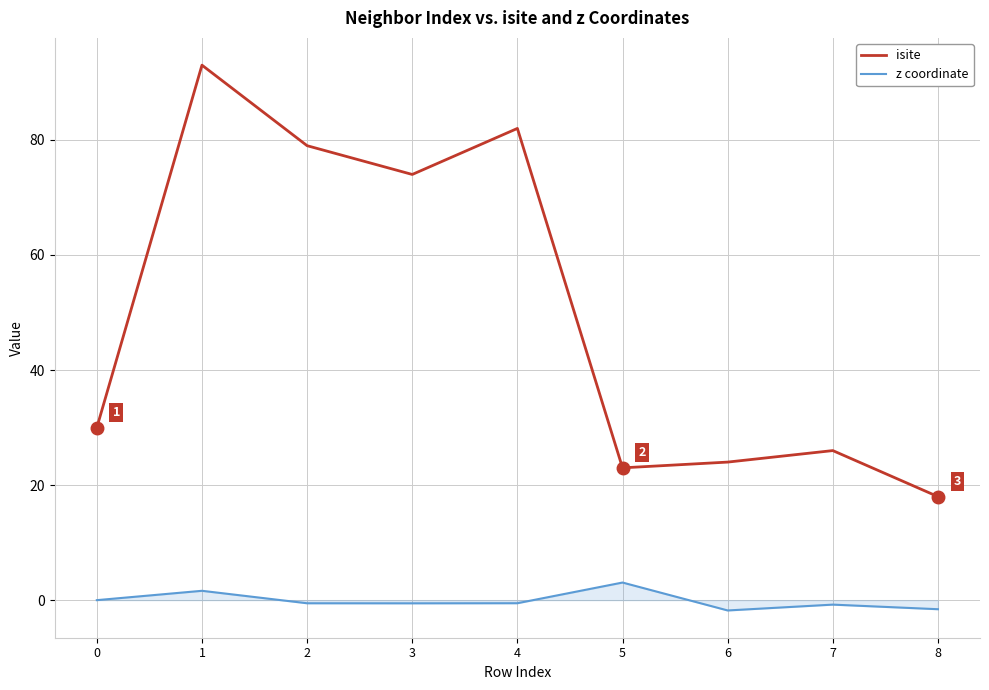

Where is the first local minimum for isite?

3